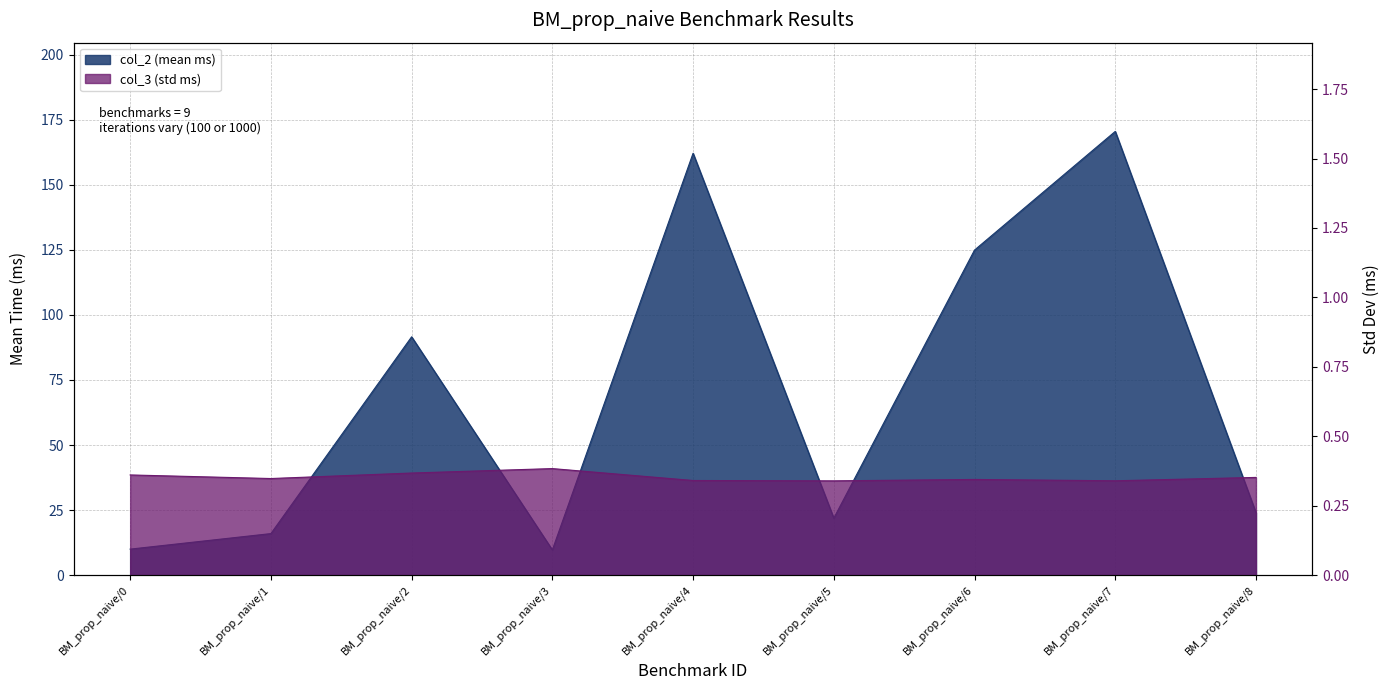

How many lines are shown in the chart?

2